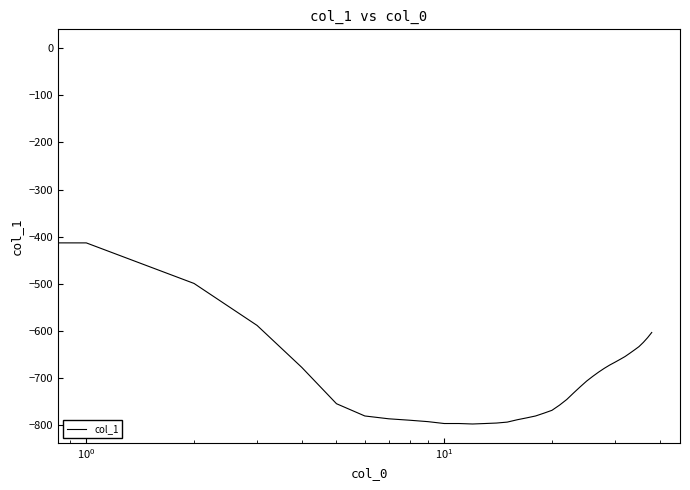

What is the minimum value shown in the chart?

-797